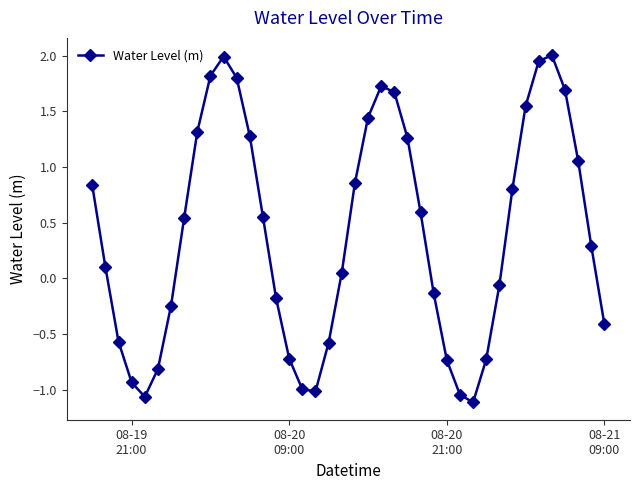

What is the sum of all values?

15.9